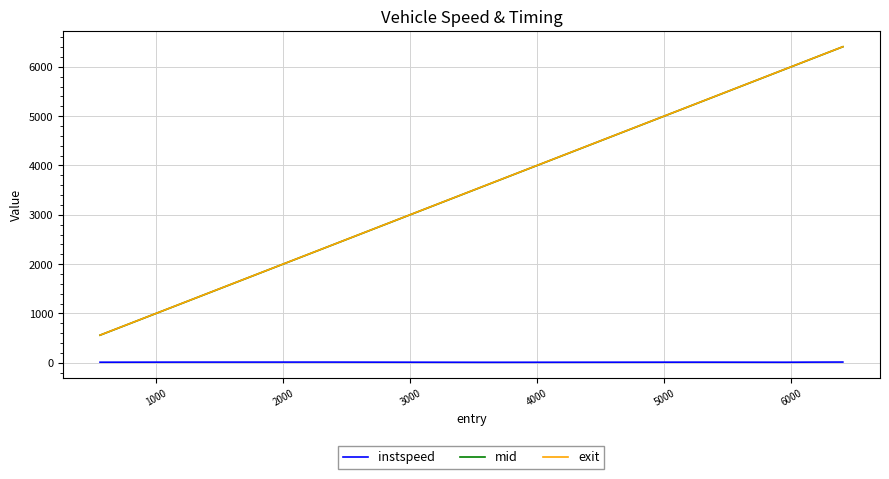

Which series has the widest spread of values?

mid